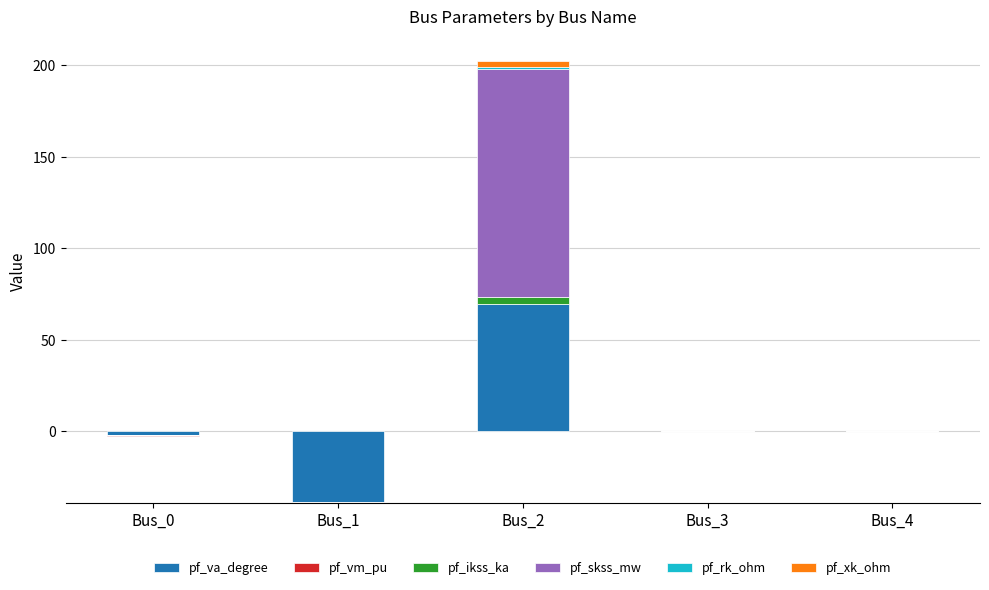

Is the value of pf_xk_ohm at Bus_2 greater than the value of pf_rk_ohm at Bus_3?

Yes